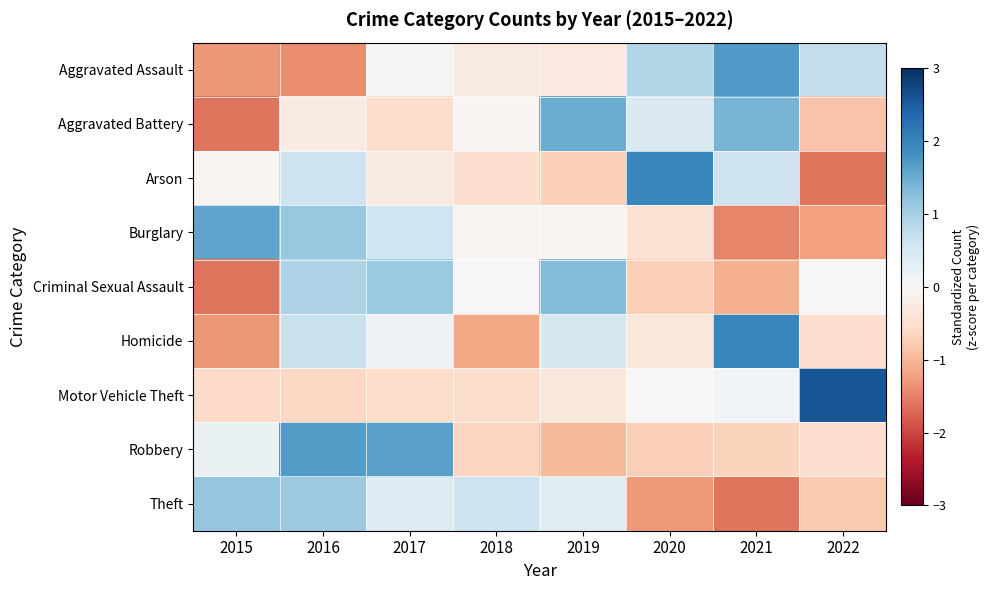

Count the number of categories in the chart.

8